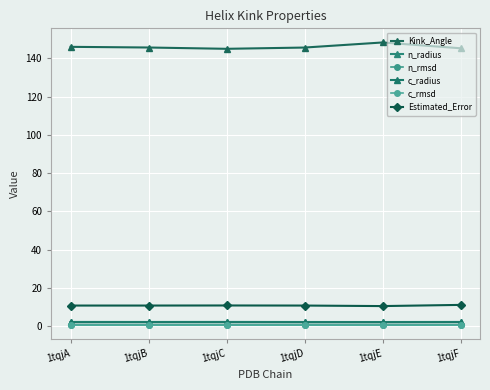

Is this an area chart (filled region under the line)?

No